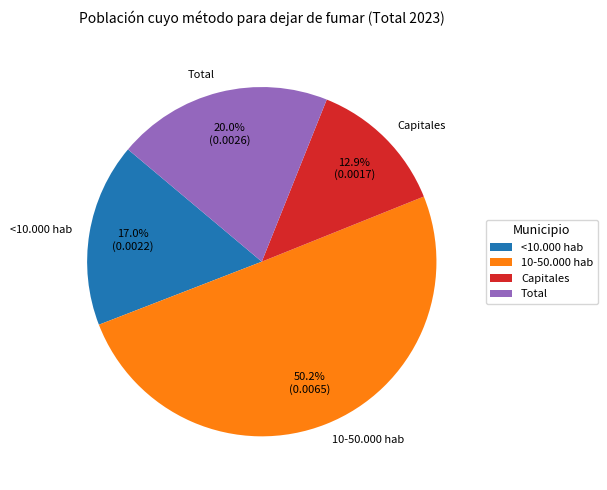

To the nearest percent, what percentage of the pie is Total?

20%